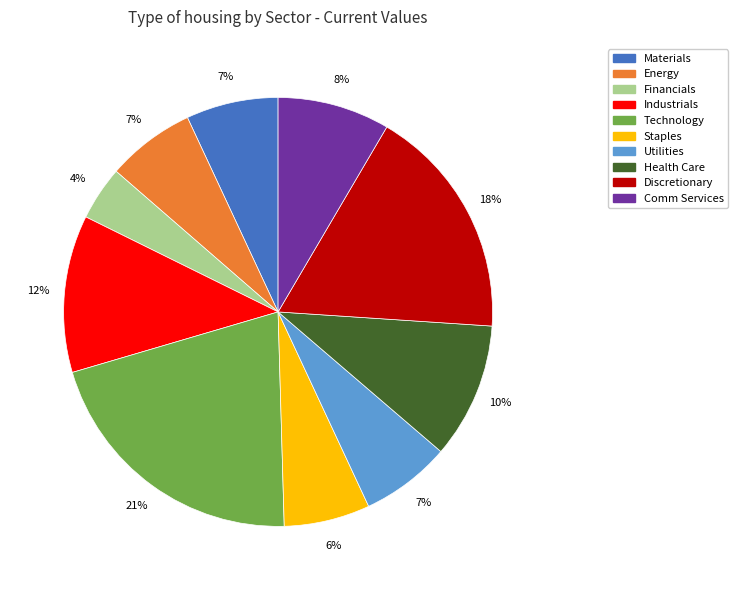

Does Health Care represent more than half of the total?

No